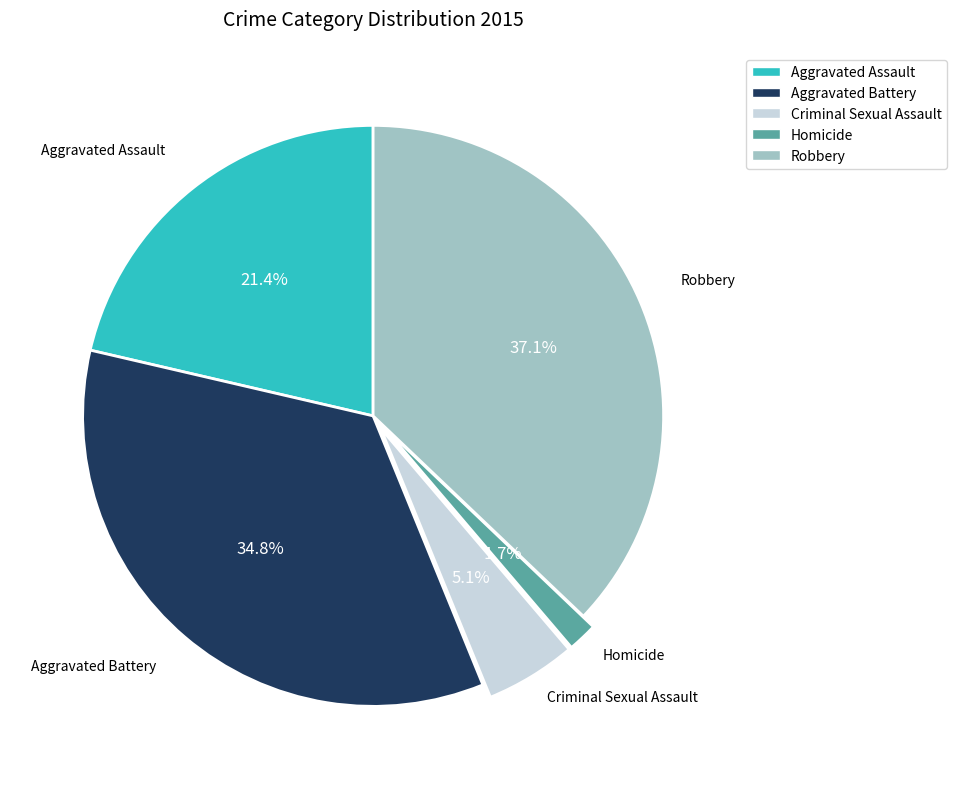

Is Robbery the majority of the pie?

No